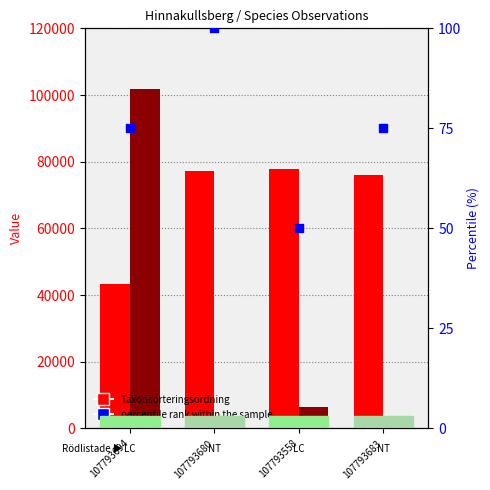

Which series has the largest total across all categories?

Taxonsorteringsordning